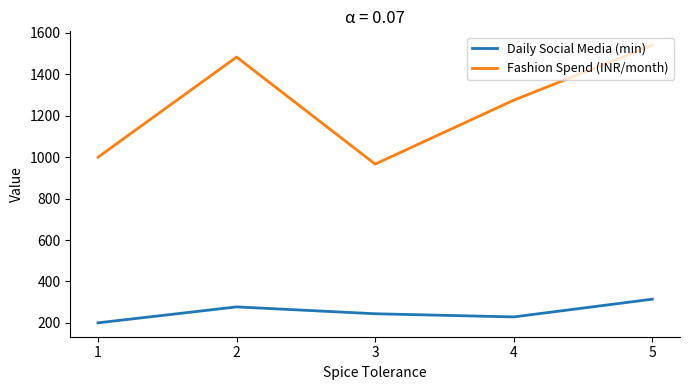

What is the maximum value shown in the chart?

1540.7